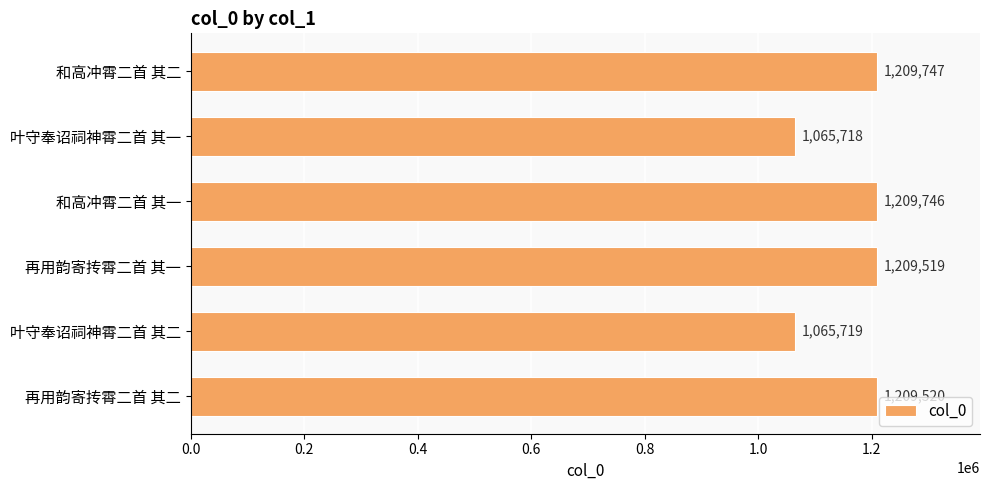

What is the difference between the maximum and second lowest values?

144028